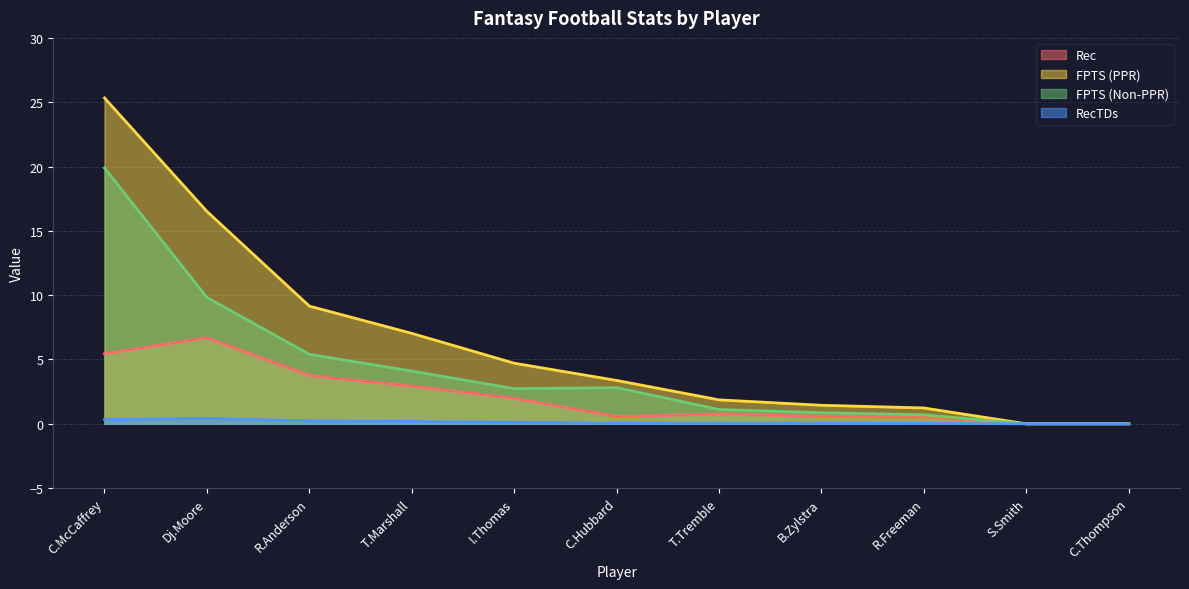

How many values in the FPTS (Non-PPR) series are below 2?

5